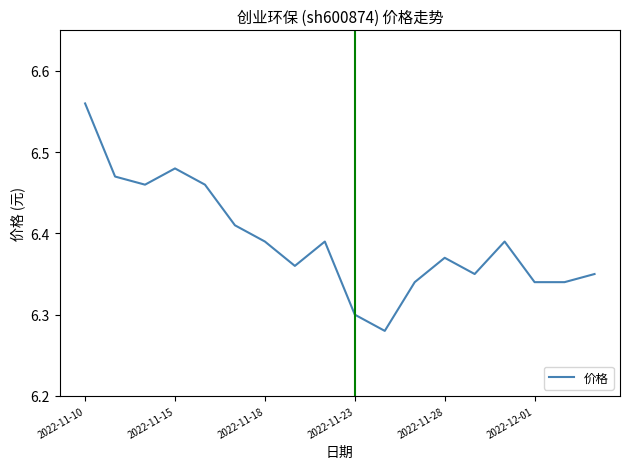

What is the difference between the maximum and minimum values?

0.3